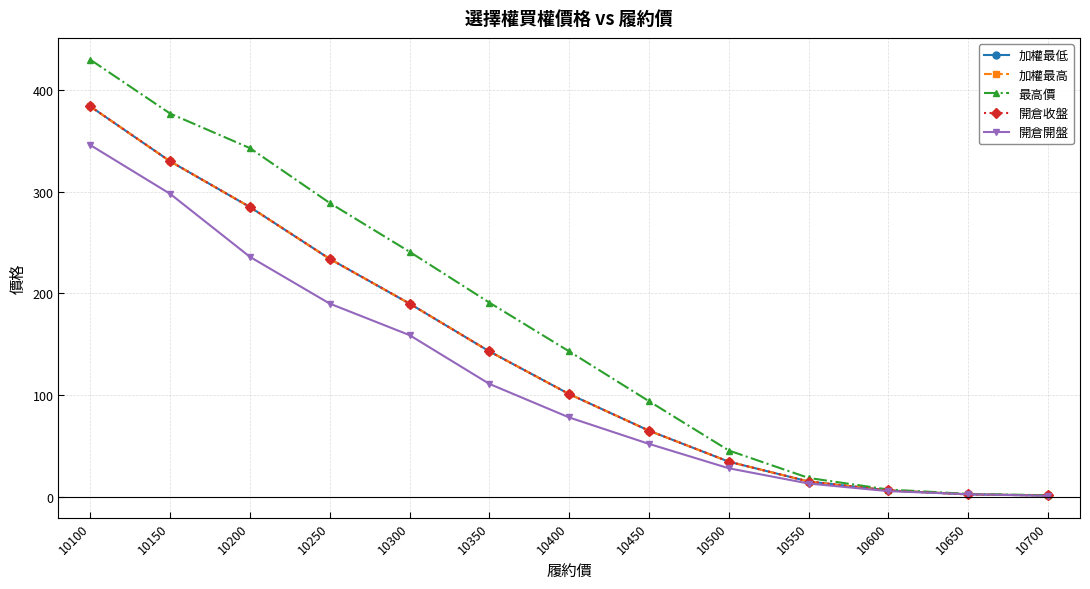

Is this an area chart (filled region under the line)?

No